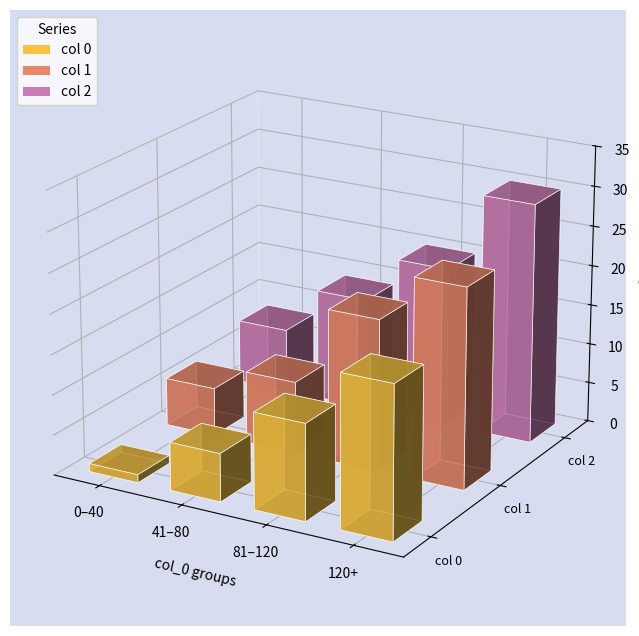

Does the chart contain stacked bars?

No